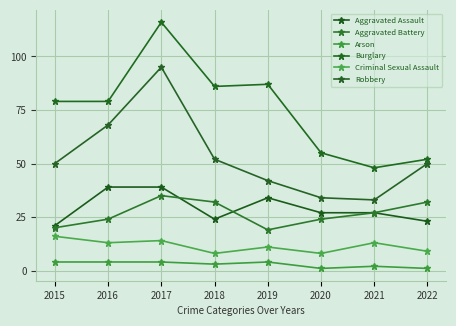

Which series has the widest spread of values?

Burglary